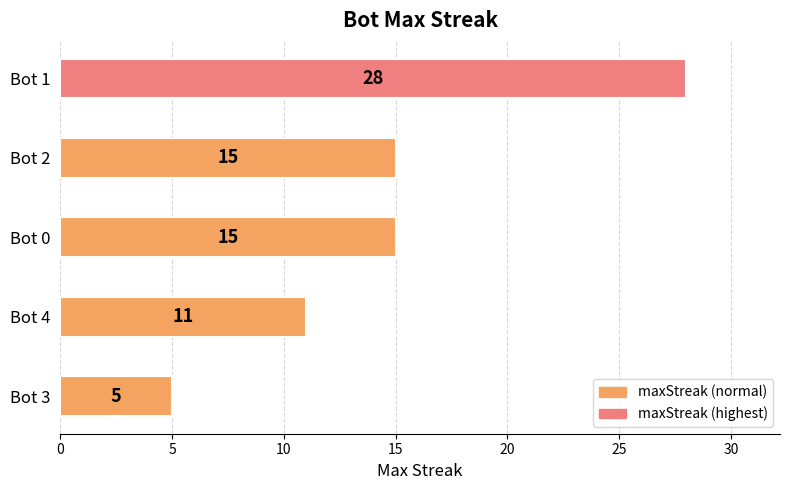

What is the average value?

15